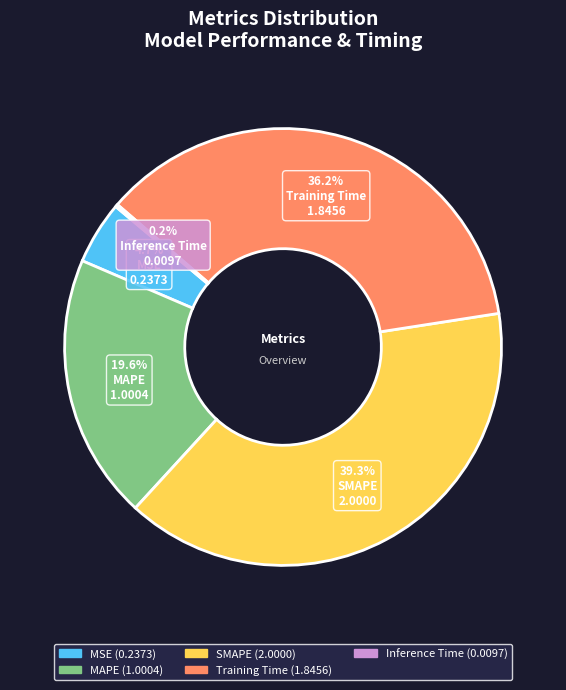

Approximately how many times larger is the value at MSE compared to MAPE?

0.2